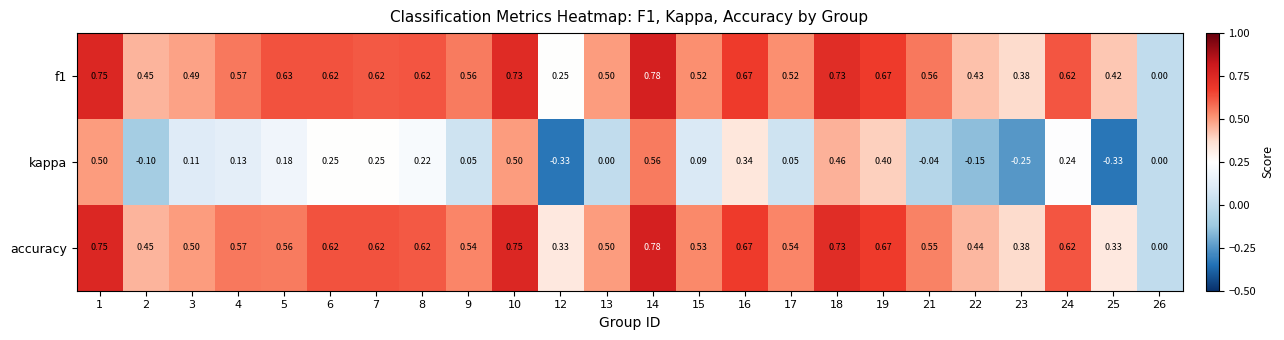

Is the value of kappa at 12 greater than the value of f1 at 23?

No